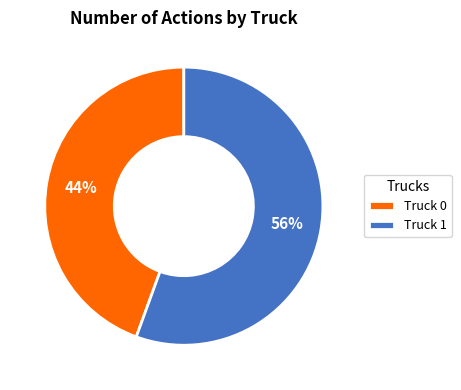

To the nearest percent, what is the combined percentage of Truck 0 and Truck 1?

100%